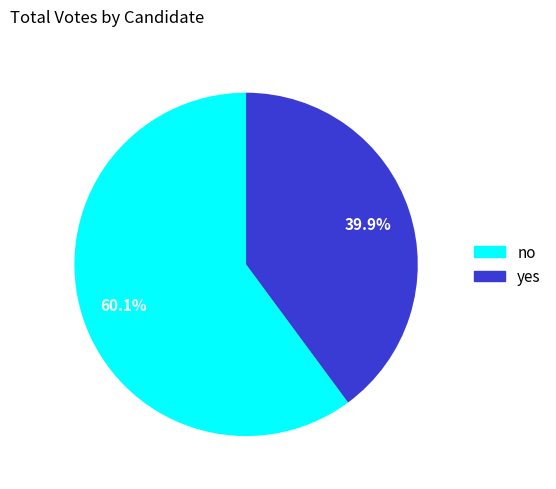

What is the ratio of the value at yes to the value at no?

0.7